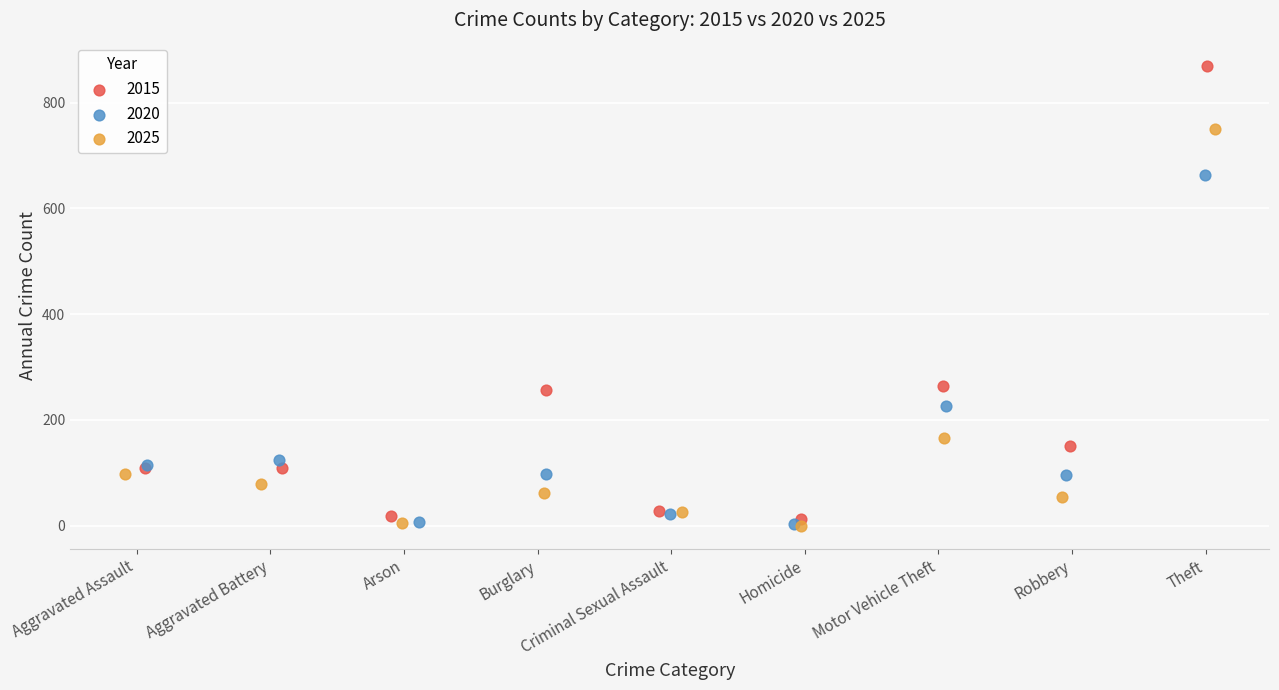

Which series has the widest spread of Y values?

2015